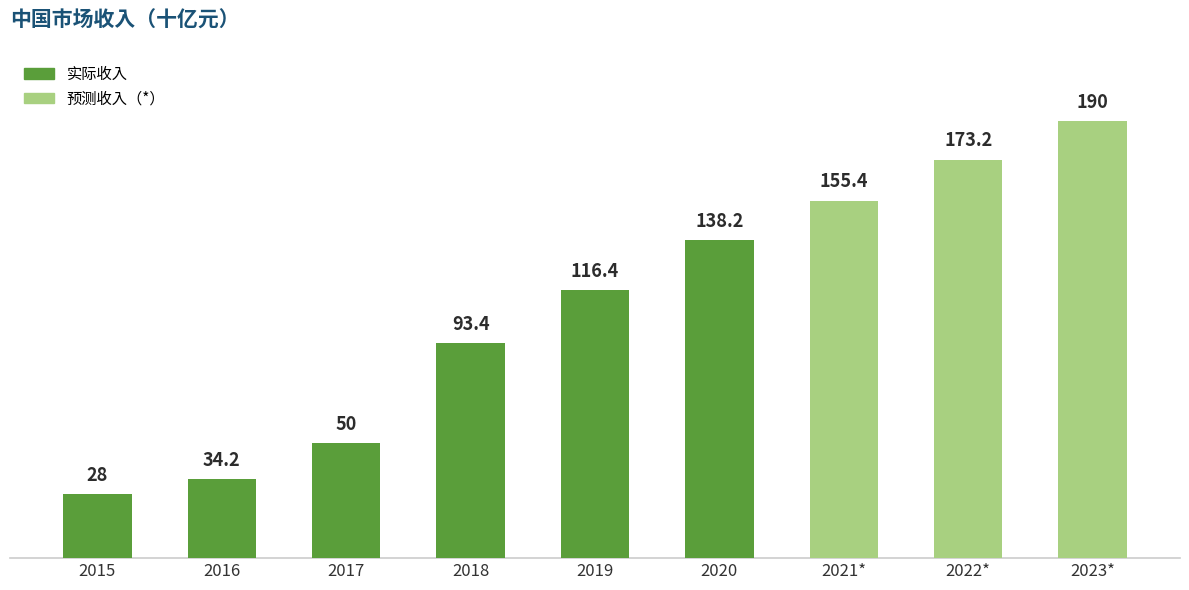

What is the difference between the second highest and minimum values?

145.2